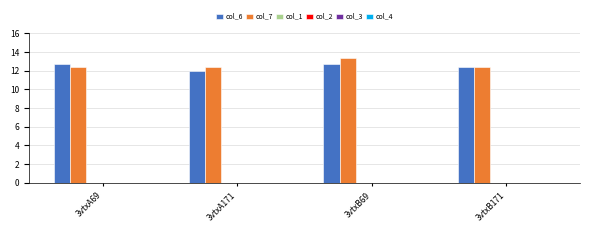

How many groups of bars are there?

4